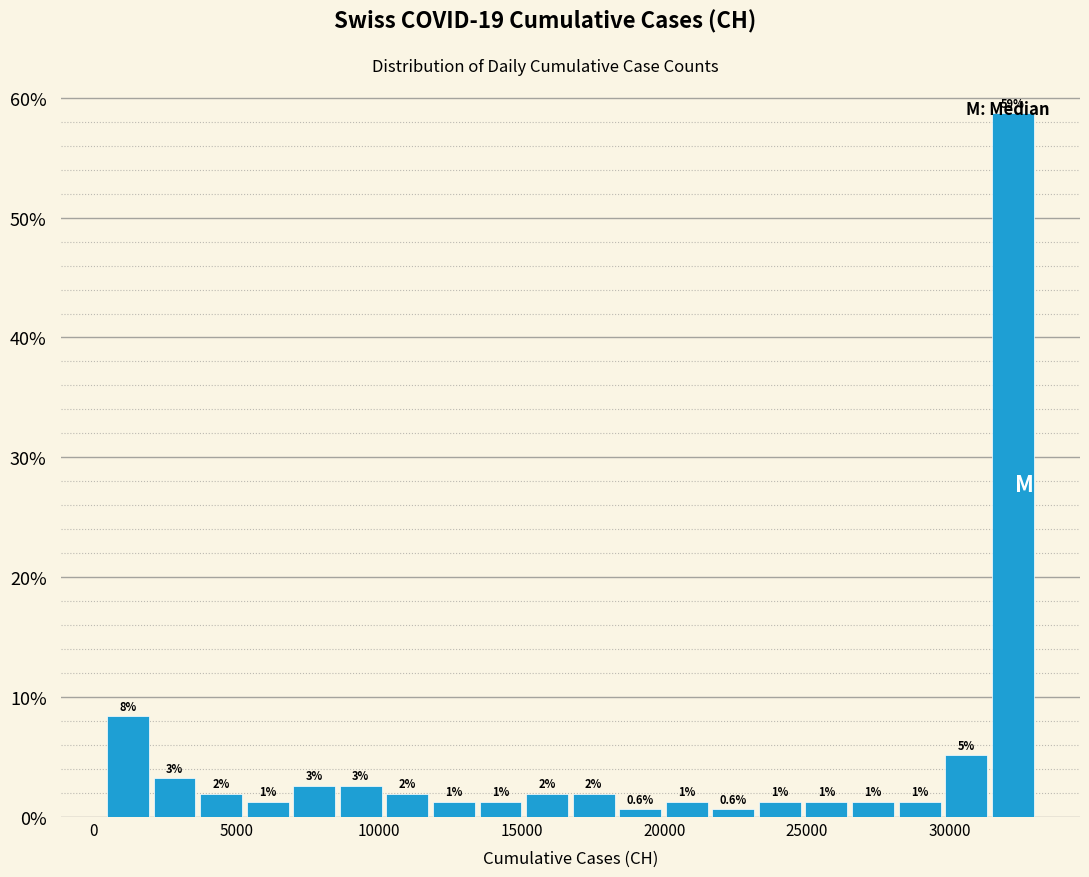

Read against the x-axis, roughly where is the centre of the tallest bar?

32000